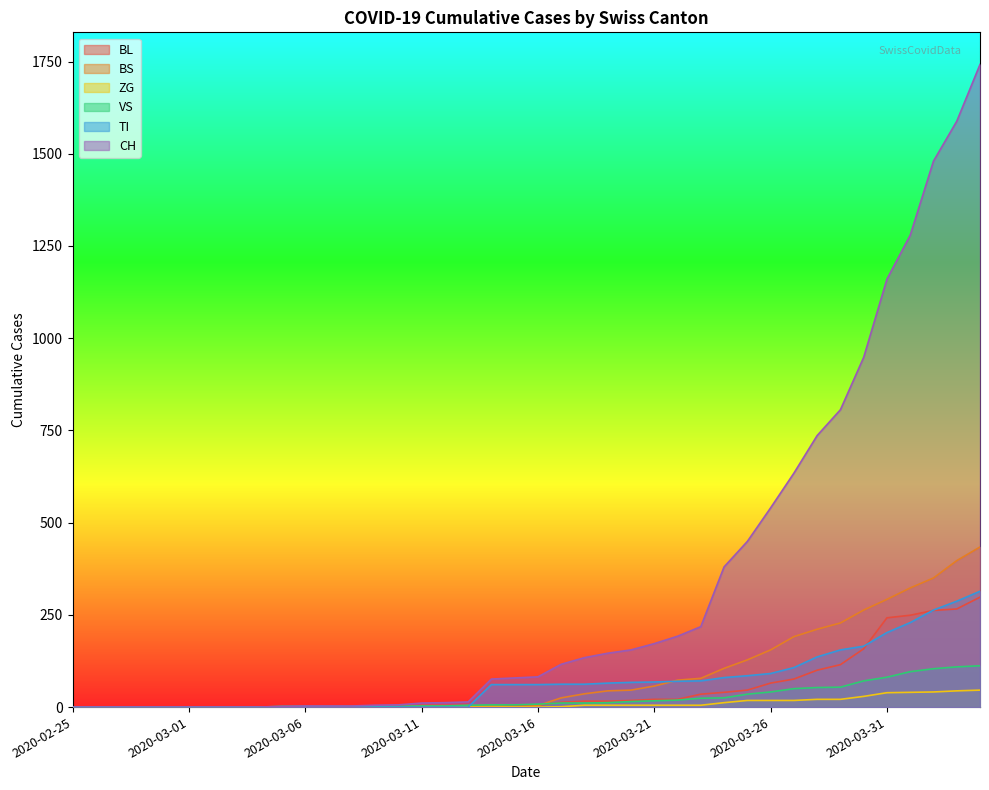

What are all the series names shown in the legend?

BL, BS, ZG, VS, TI, CH